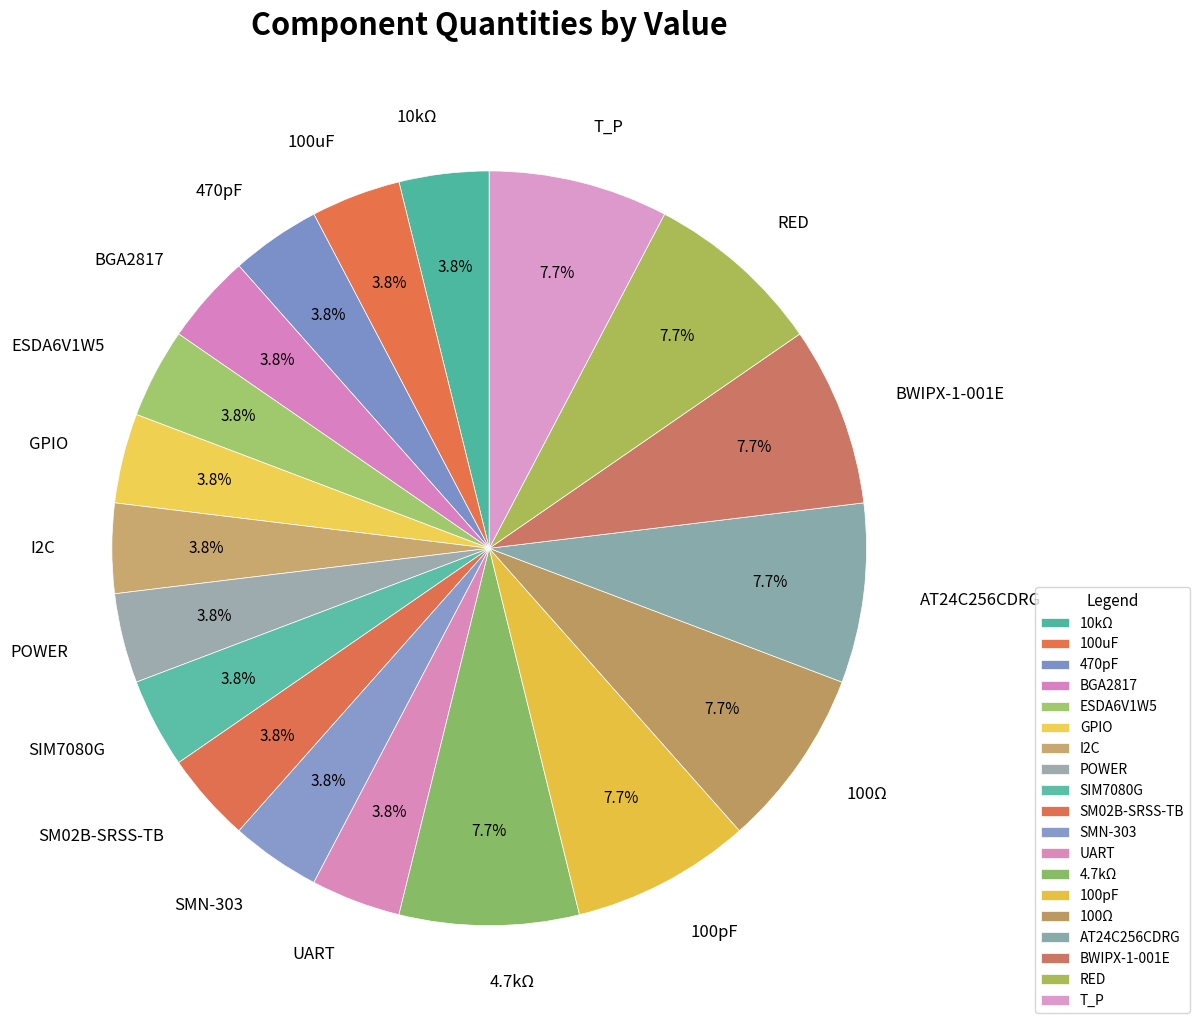

To the nearest percent, what is the combined percentage of RED and T_P?

15%